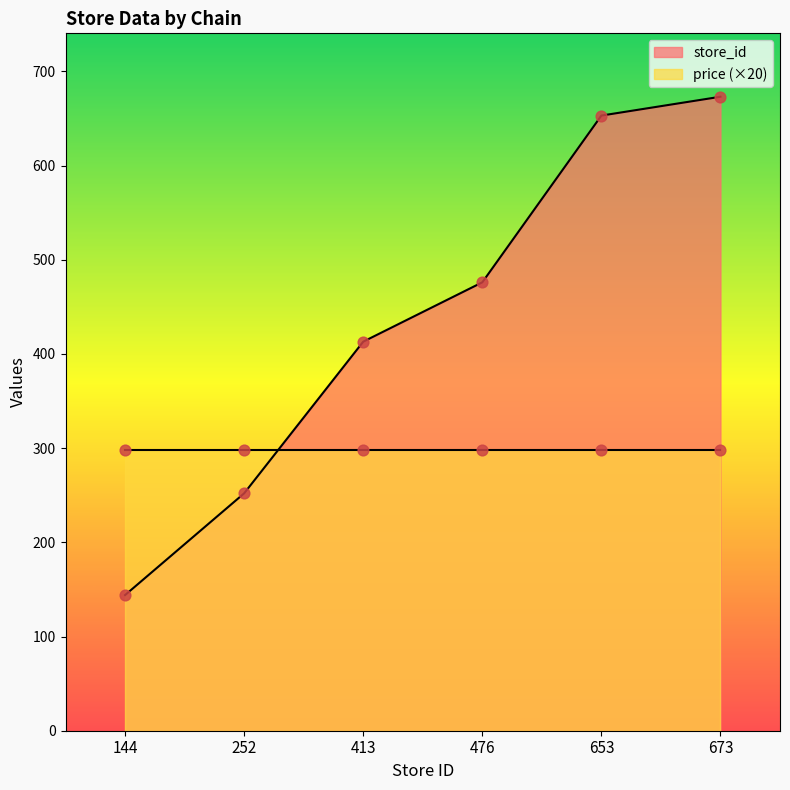

What is the change in value from 653 to 673?

+20